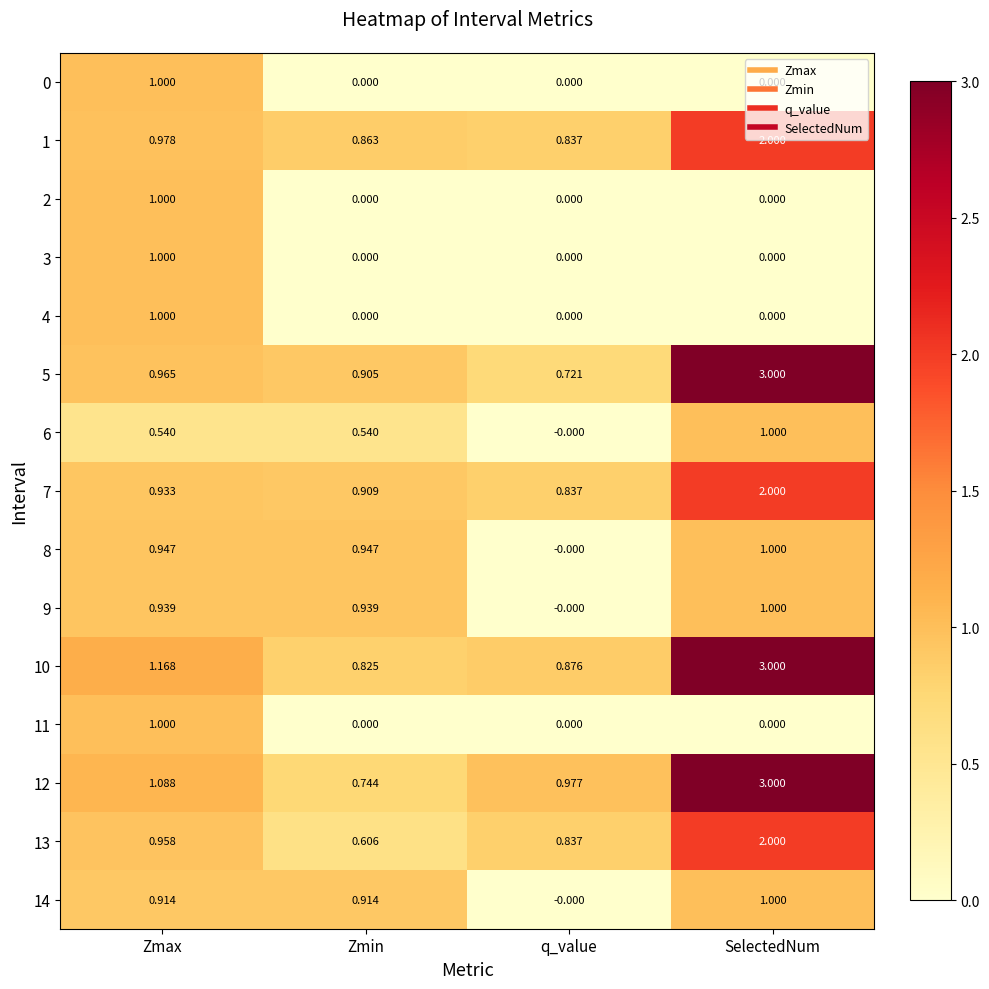

At which category is the sum across all series the highest?

SelectedNum